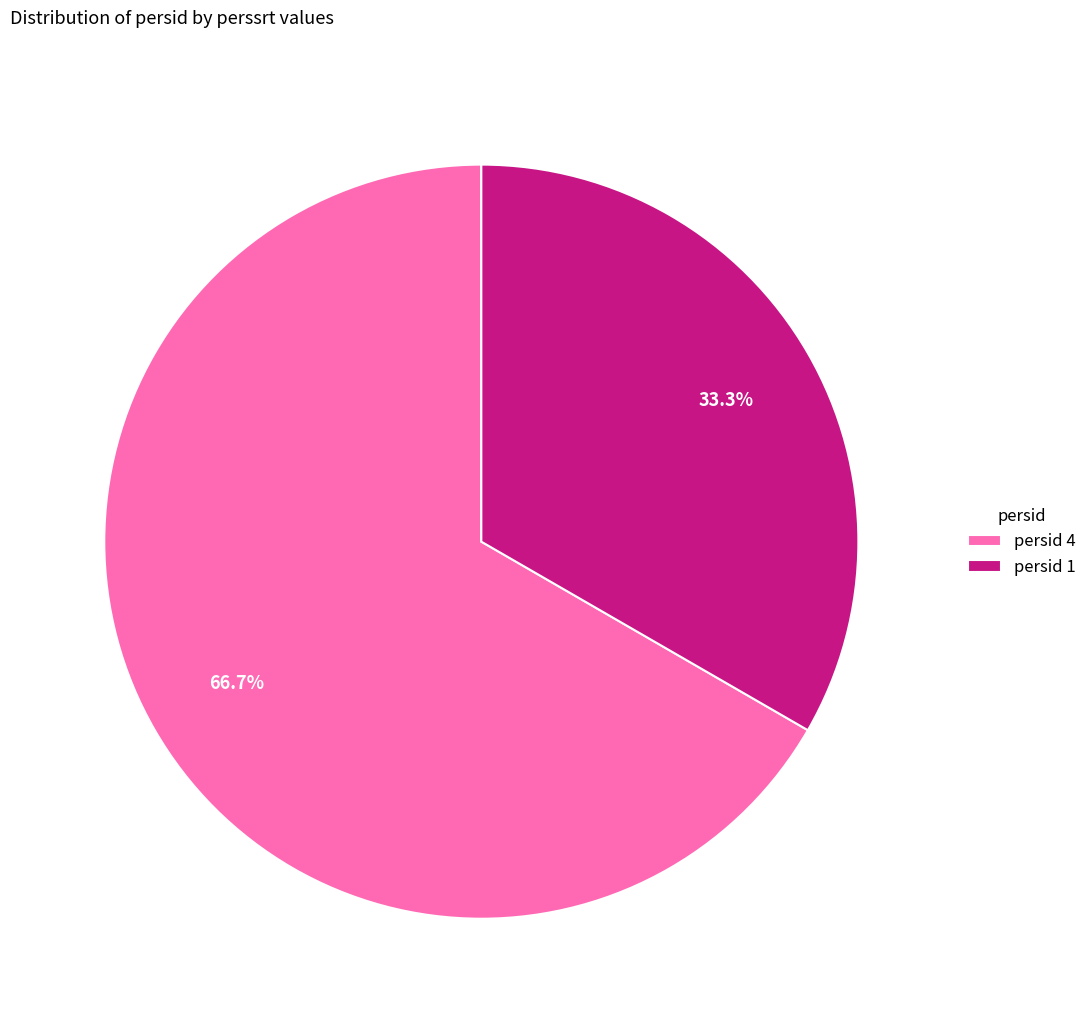

Rank the categories by value from highest to lowest.

persid 4, persid 1